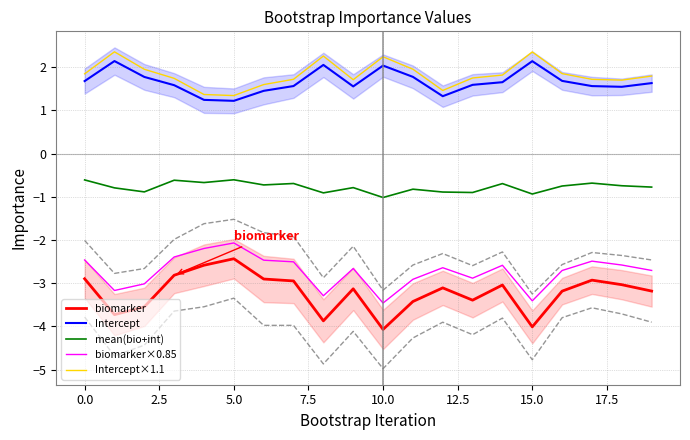

True or false: biomarker×0.85 and biomarker intersect in this chart.

False